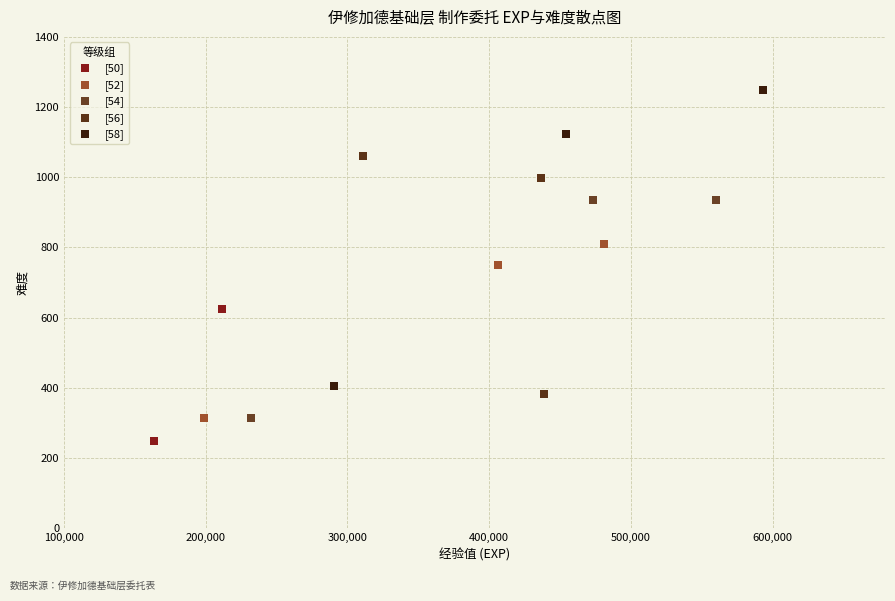

What are all the series names shown in the legend?

[50], [52], [54], [56], [58]